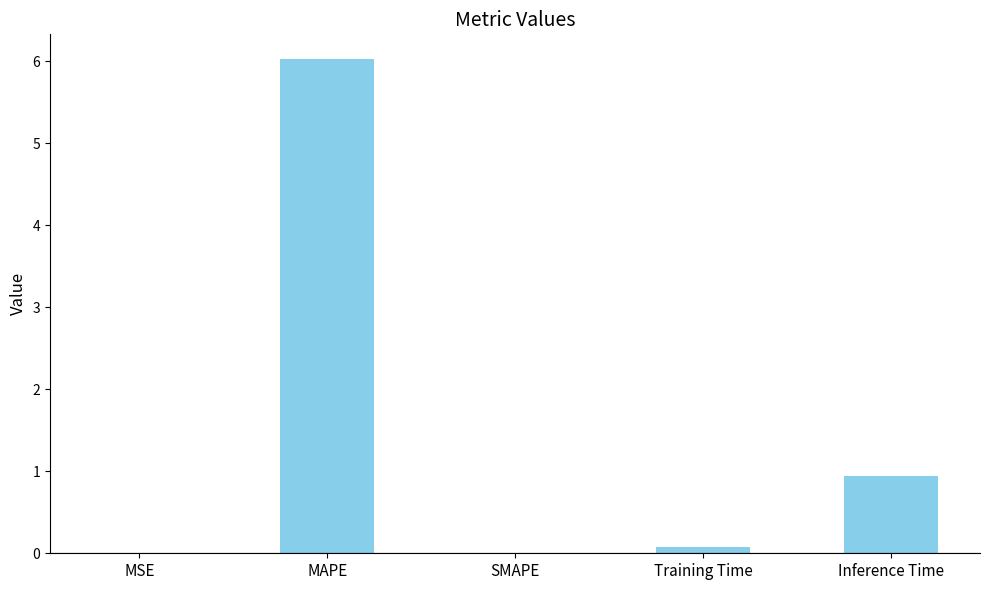

Which has a higher value, SMAPE or Inference Time?

Inference Time